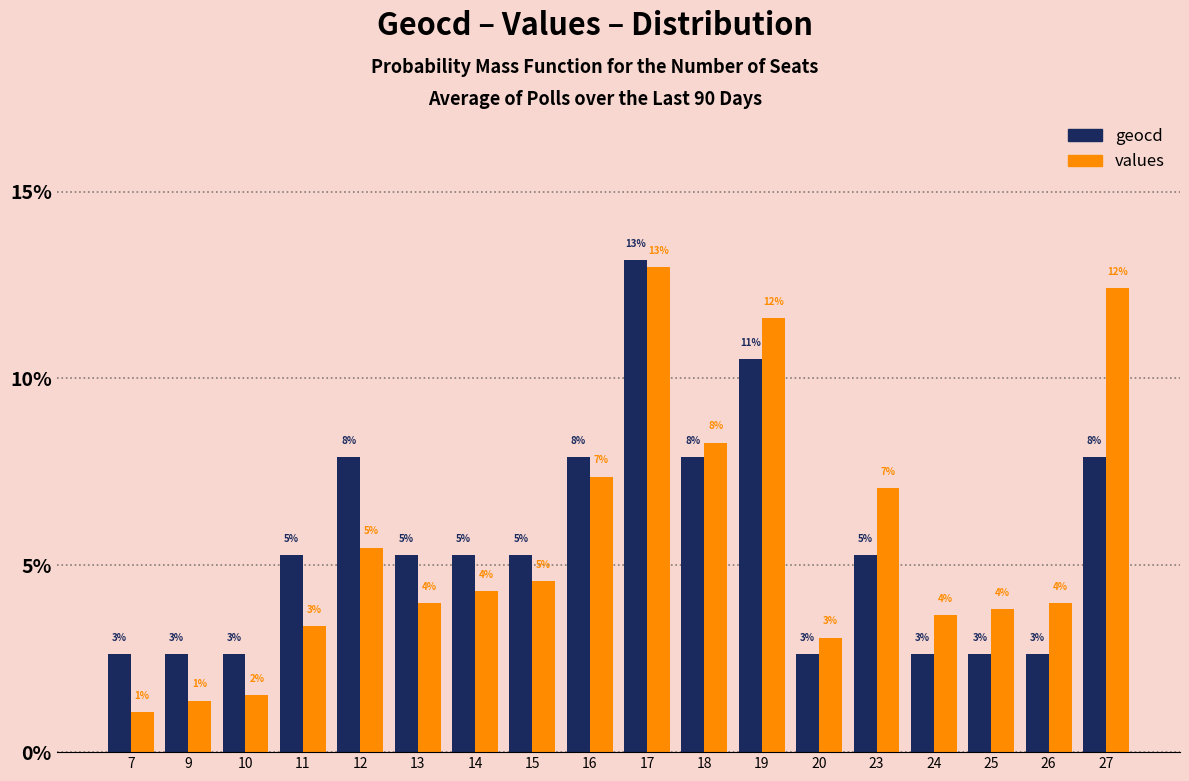

What are all the series names shown in the legend?

geocd, values